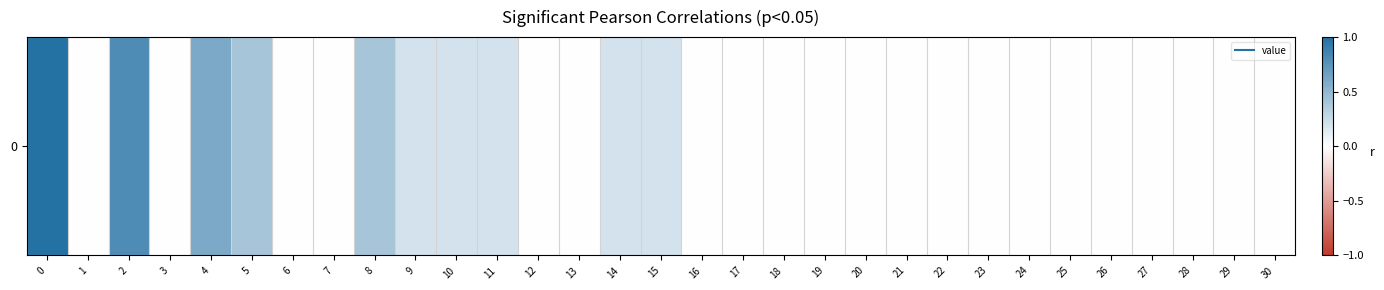

How many values are above zero?

10